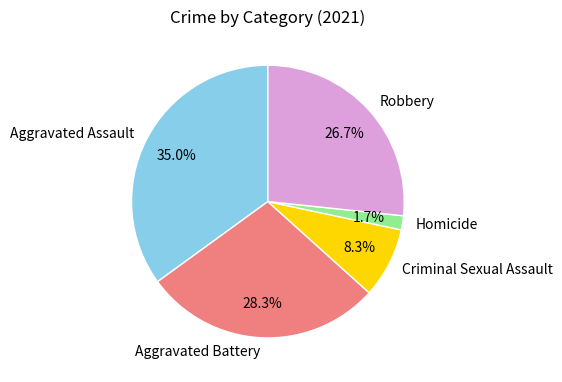

Approximately how many times larger is the value at Aggravated Assault compared to Robbery?

1.3